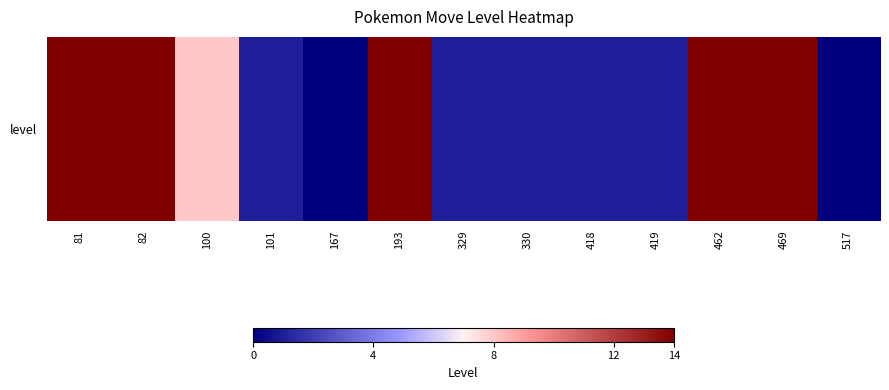

What is the difference between the maximum and second lowest values?

14